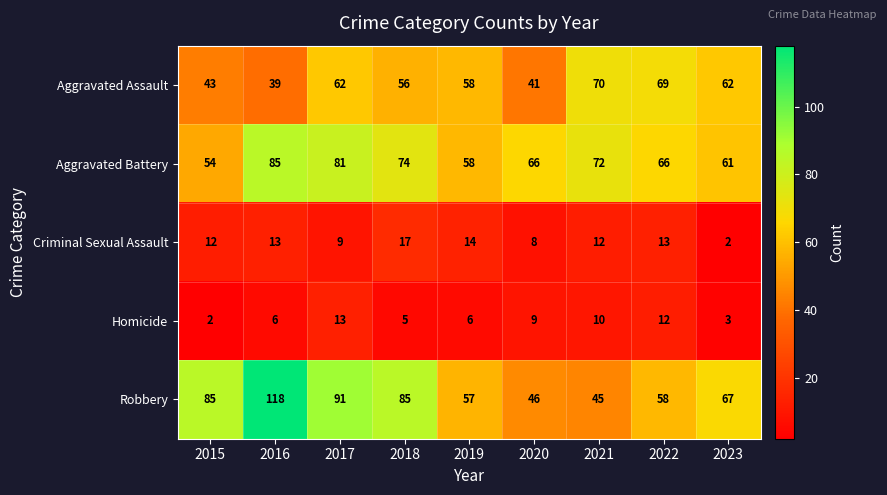

True or false: Criminal Sexual Assault has a value of 8 at 2020.

True